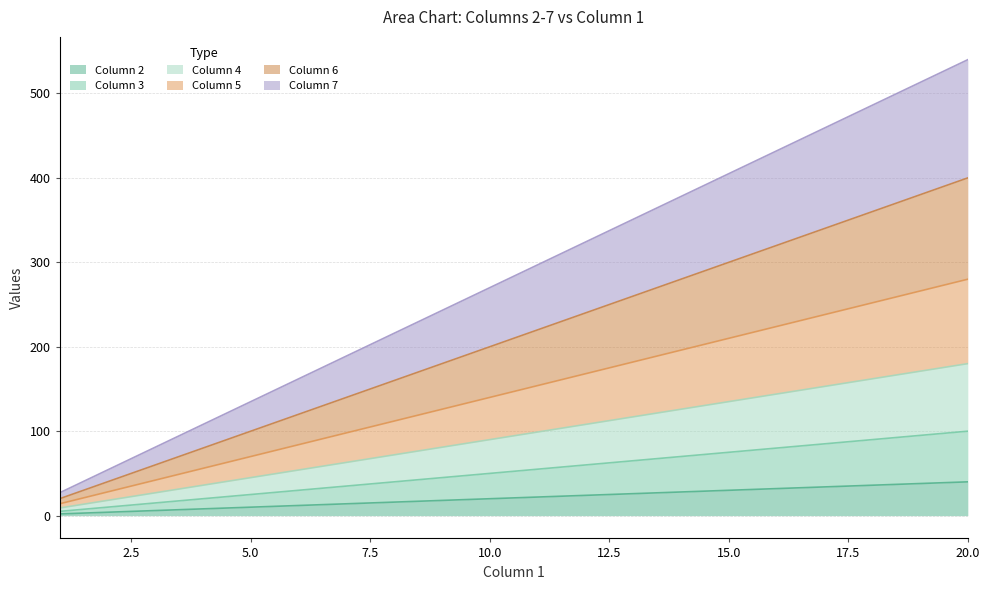

True or false: Column 5 and Column 2 cross at least once.

False